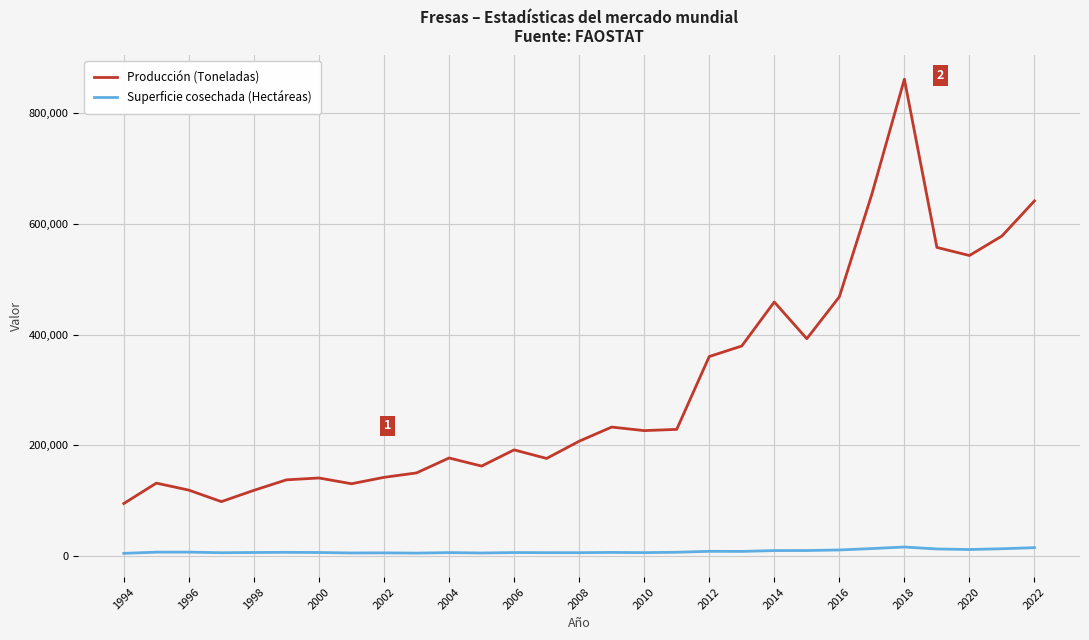

Which series has the widest spread of values?

Producción (Toneladas)